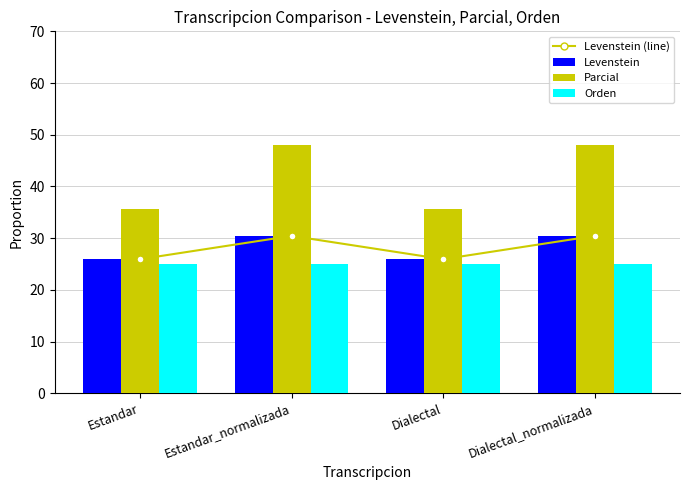

True or false: Levenstein (line) has a value of 15.5 at Dialectal.

False